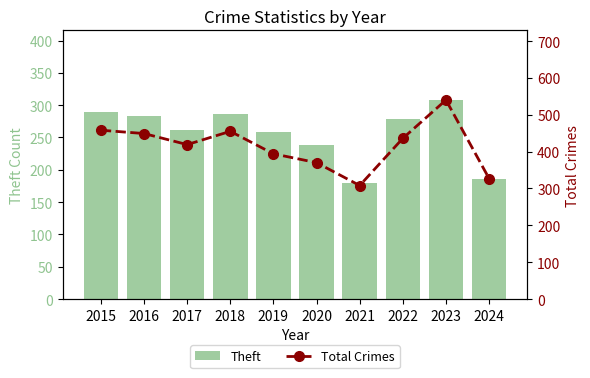

What is the difference between the highest and lowest values at 2022?

157